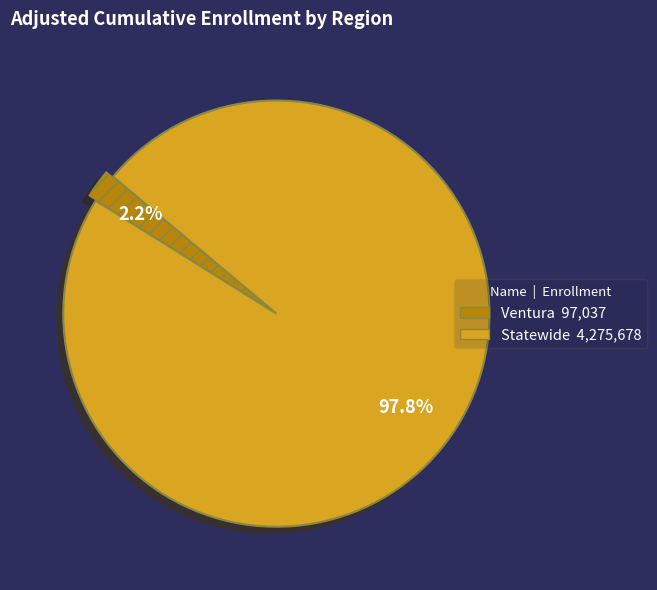

Rank the categories by value from highest to lowest.

Statewide, Ventura